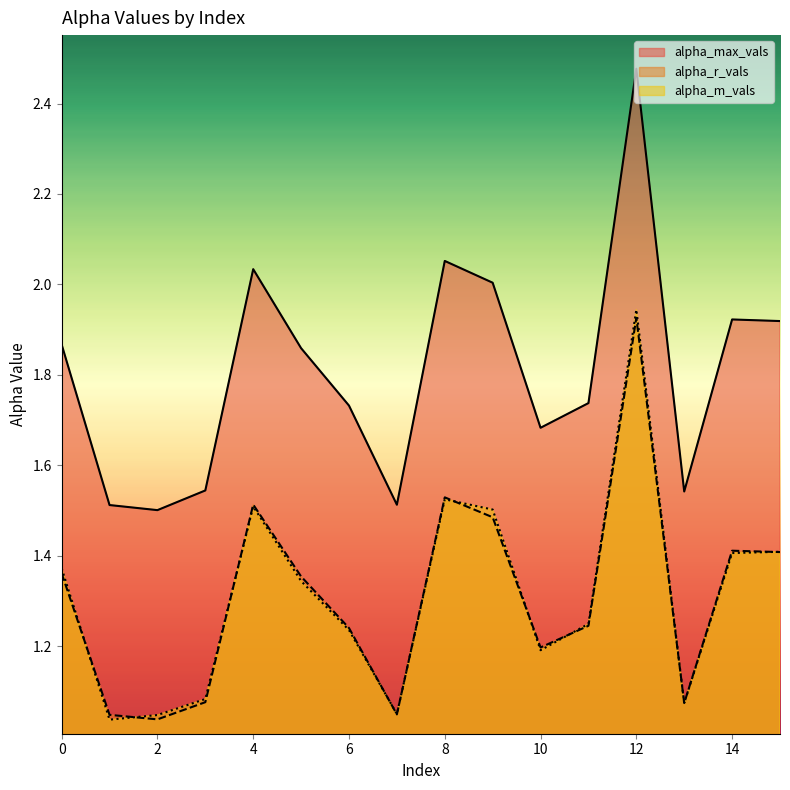

Reading left to right, extract all data points from this chart.

alpha_max_vals: 0=1.9	1=1.5	2=1.5	3=1.5	4=2.0	5=1.9	6=1.7	7=1.5	8=2.1	9=2.0	10=1.7	11=1.7	12=2.5	13=1.5	14=1.9	15=1.9
alpha_r_vals: 0=1.4	1=1.0	2=1.0	3=1.1	4=1.5	5=1.4	6=1.2	7=1.0	8=1.5	9=1.5	10=1.2	11=1.2	12=1.9	13=1.1	14=1.4	15=1.4
alpha_m_vals: 0=1.4	1=1.0	2=1.0	3=1.1	4=1.5	5=1.3	6=1.2	7=1.0	8=1.5	9=1.5	10=1.2	11=1.2	12=1.9	13=1.1	14=1.4	15=1.4